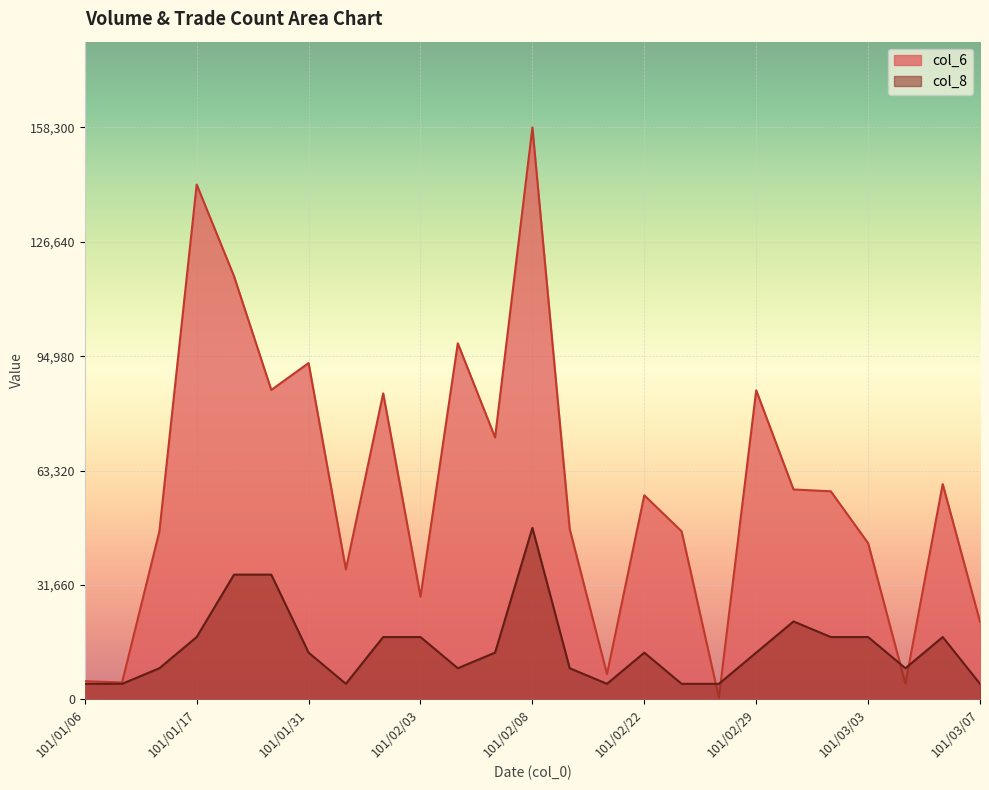

How many lines are shown in the chart?

2